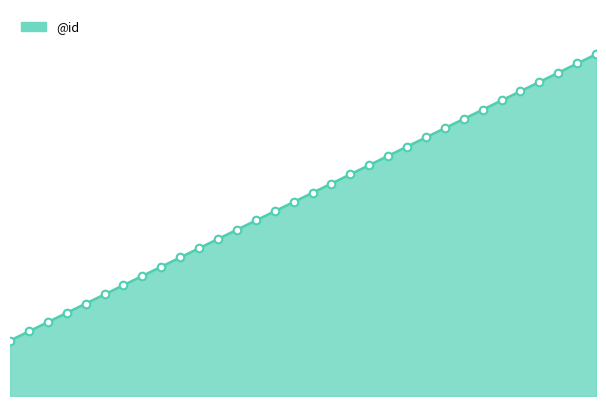

What is the change in value from 18 to 23?

+5